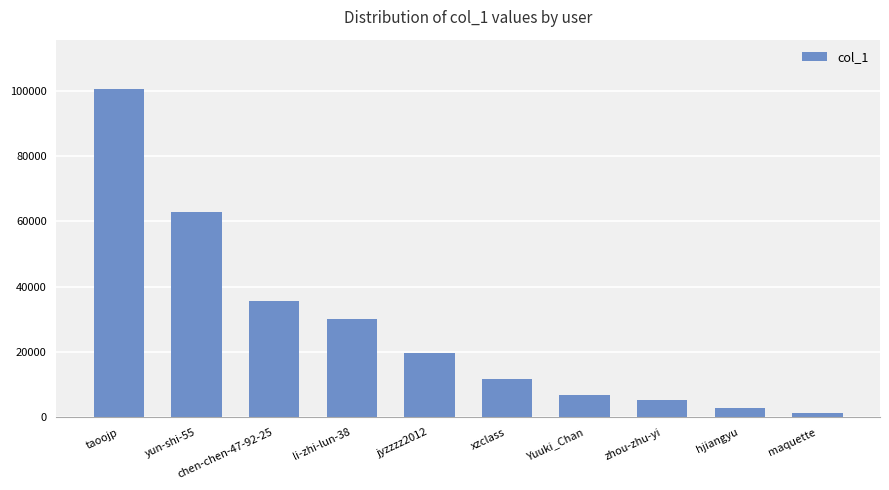

Count the number of categories in the chart.

10